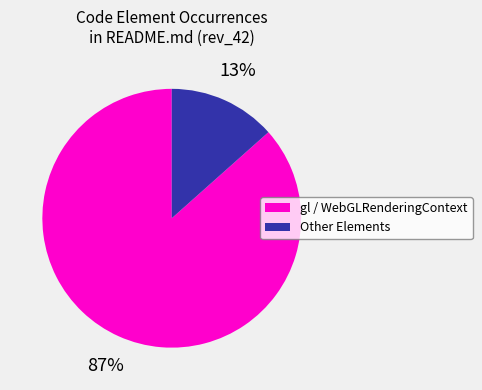

Is there any slice that represents more than half of the pie?

Yes